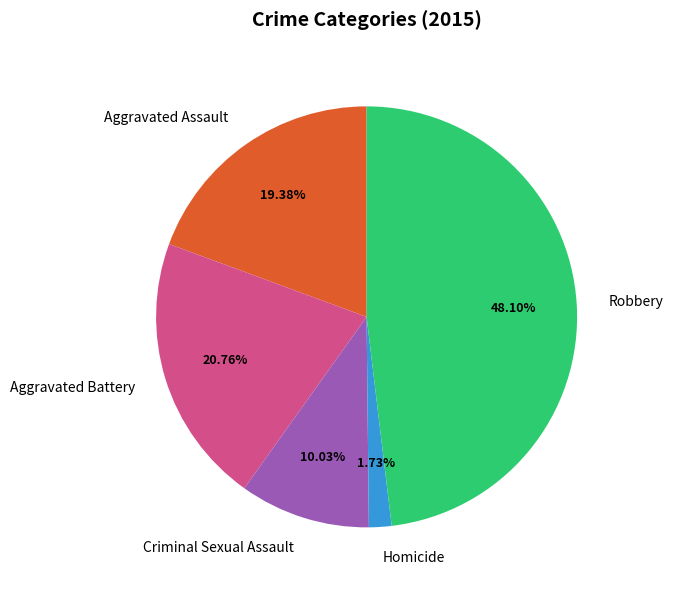

What is the smallest slice in the pie chart?

Homicide